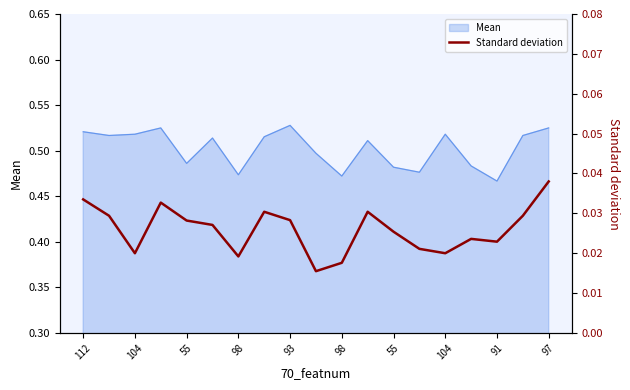

Which has a higher value, 11 or 18?

18